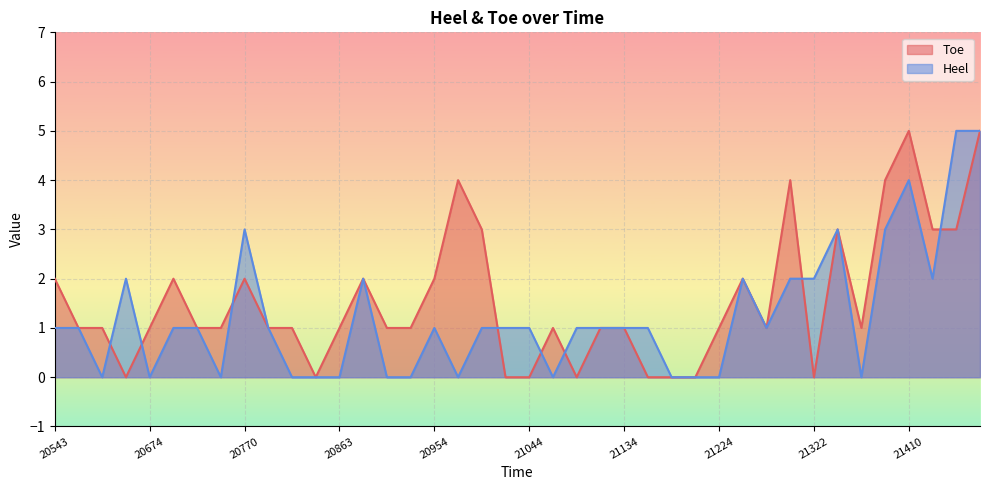

What is the value of the Toe point at the 13th from the left?

1